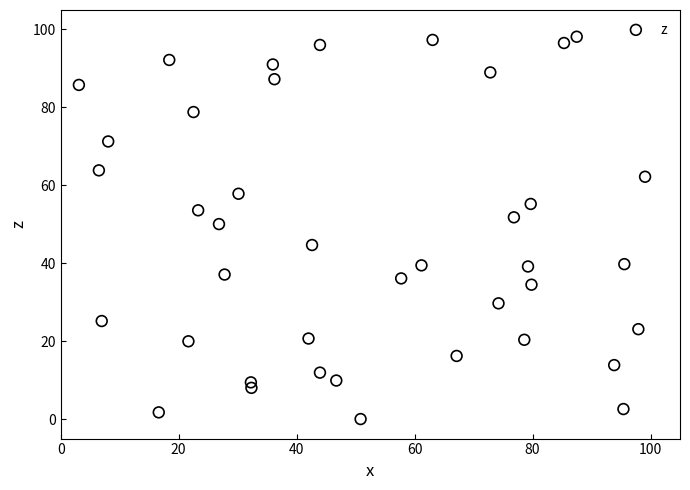

What is the range of X values (max minus min)?

96.0